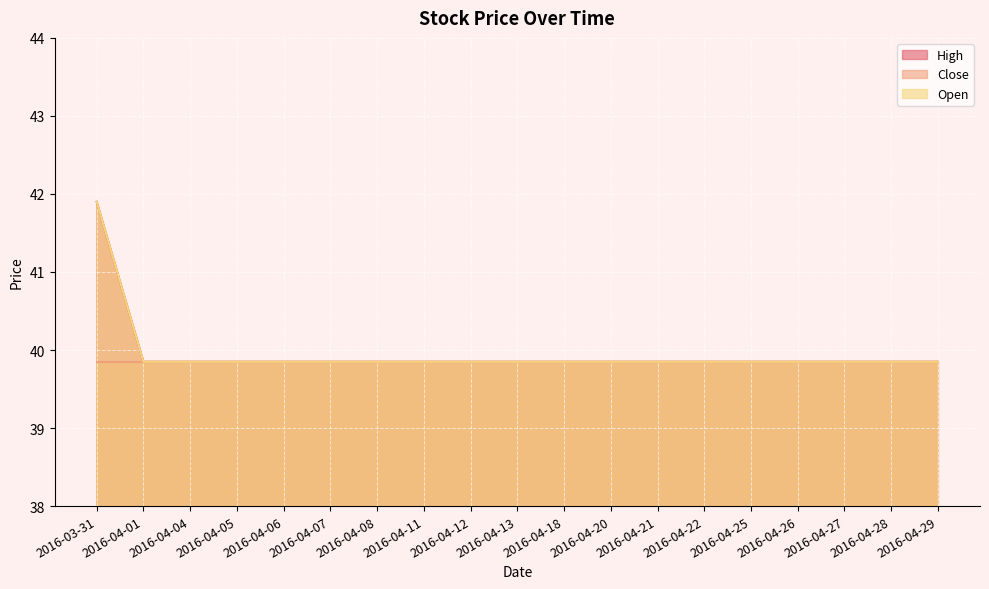

What is the value of the Open point at the 7th from the left?

39.8